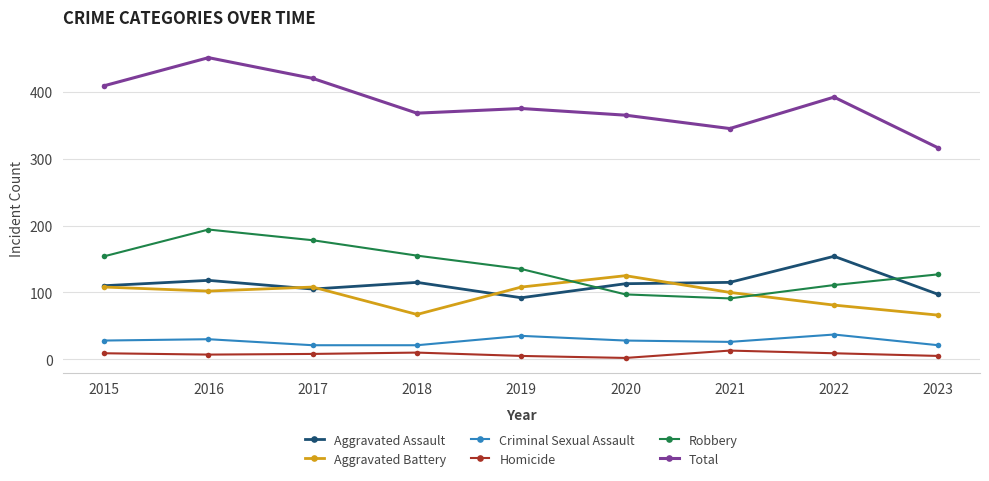

How many times do Robbery and Aggravated Battery cross each other?

2